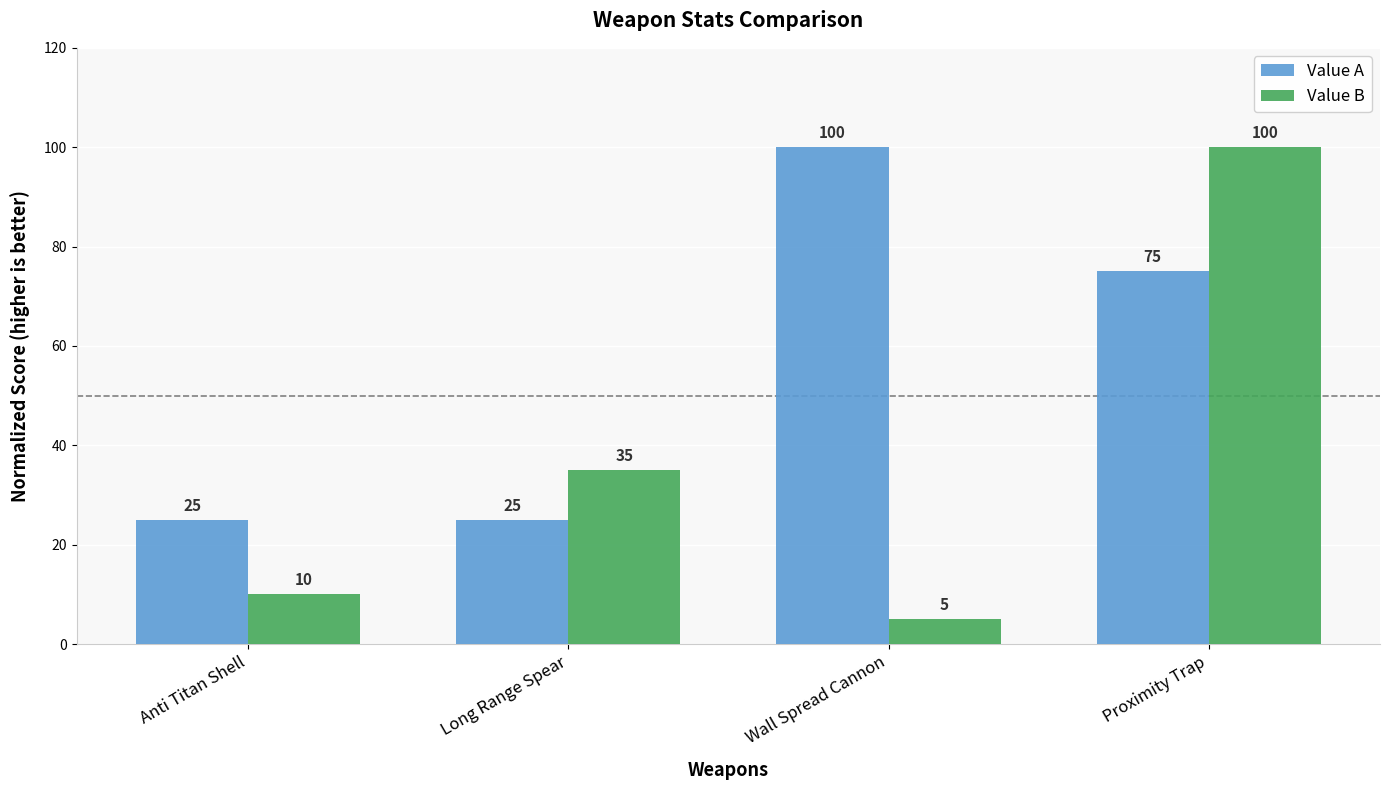

What is the minimum value for Value A?

25